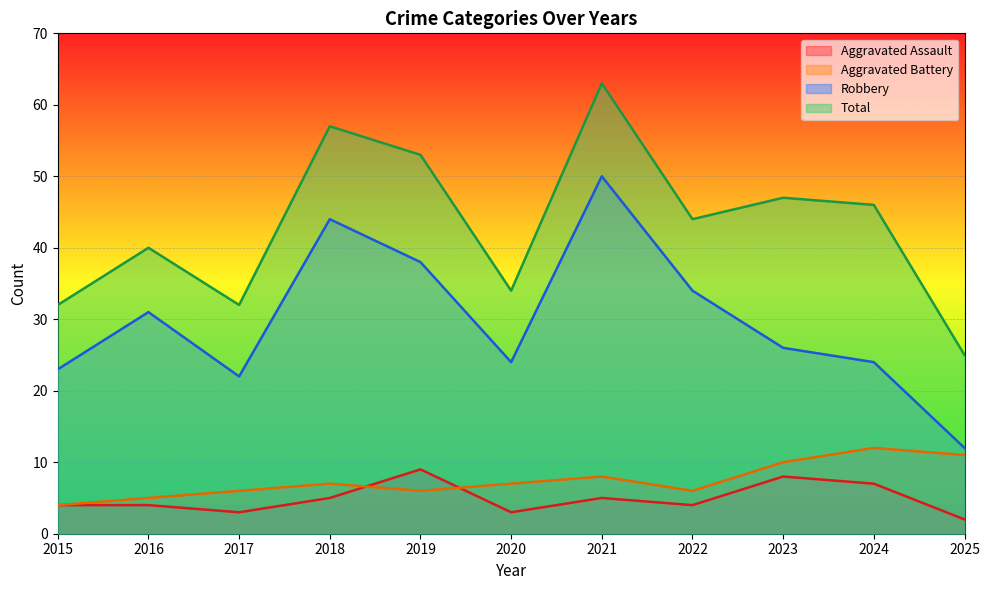

The value of Robbery at 2019 is 65. True or false?

False